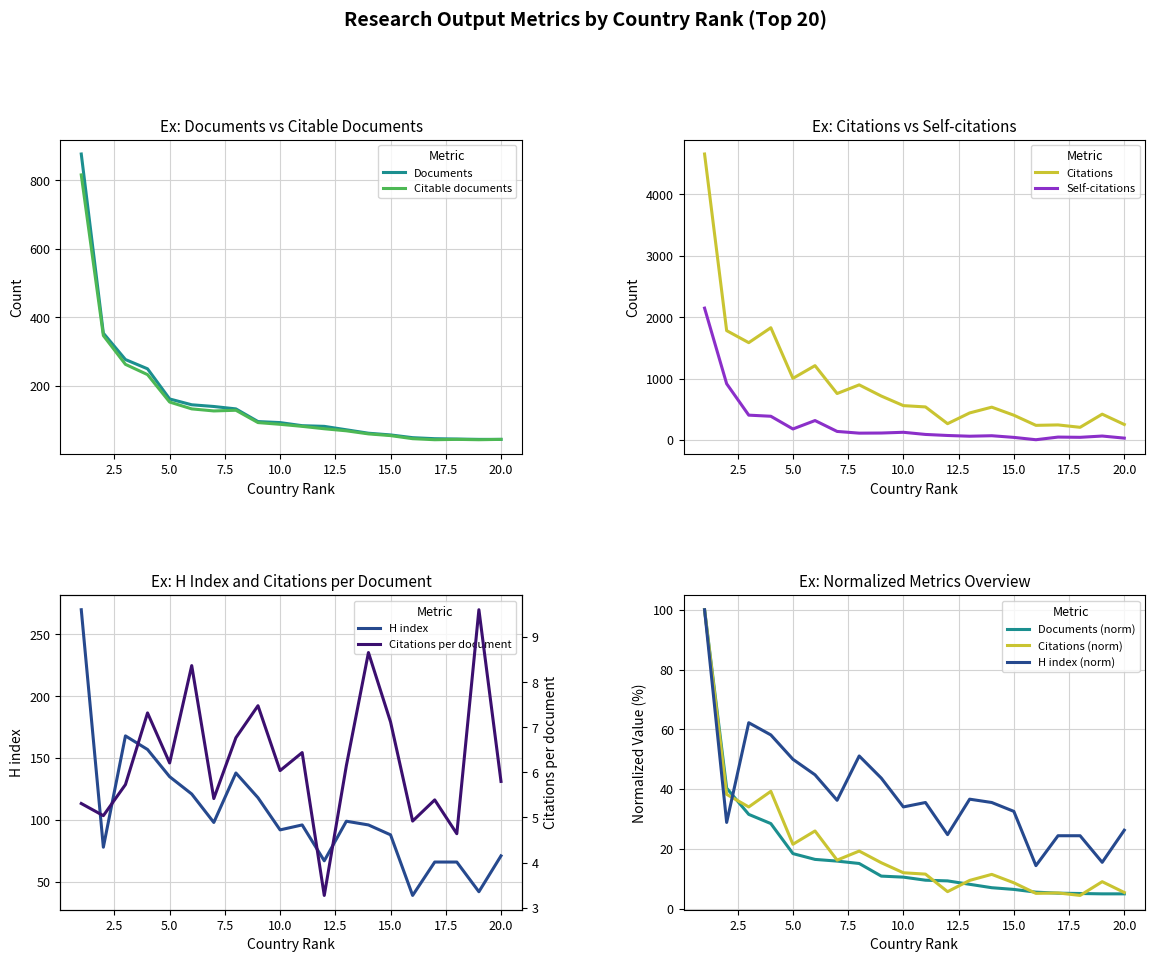

At which category does Citable documents reach its first local valley?

7